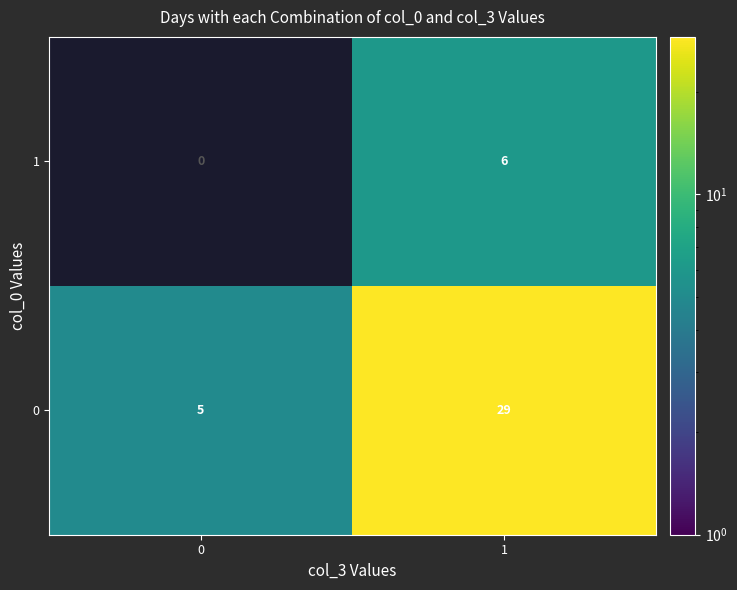

What value does the 0 series have at 1?

29